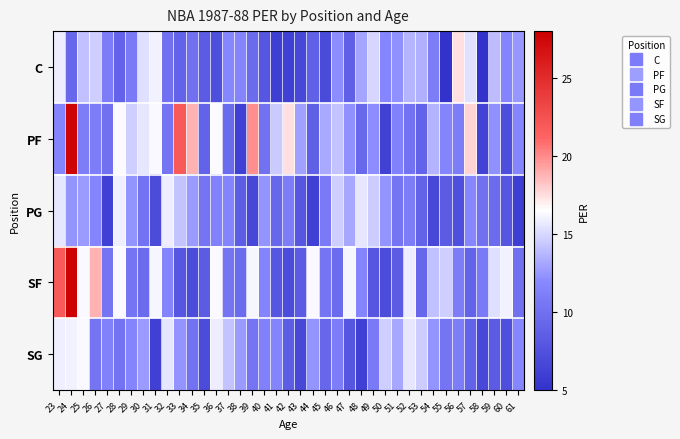

Reading left to right, transcribe all the data shown in this chart.

C: 23=15.8	24=9.3	25=14.1	26=14.7	27=11.1	28=9.0	29=10.8	30=15.3	31=16.0	32=10.0	33=9.0	34=10.0	35=8.3	36=7.4	37=11.8	38=11.6	39=9.6	40=7.9	41=5.9	42=6.1	43=6.7	44=8.8	45=7.0	46=12.1	47=8.7	48=13.0	49=14.9	50=11.7	51=12.2	52=13.7	53=13.5	54=11.1	55=4.9	56=17.4	57=15.4	58=4.6	59=13.9	60=11.6	61=12.5
PF: 23=11.6	24=27.6	25=11.1	26=11.1	27=10.0	28=16.4	29=14.7	30=15.6	31=16.3	32=10.4	33=21.9	34=18.8	35=9.0	36=16.4	37=9.6	38=6.1	39=19.9	40=10.1	41=14.5	42=17.4	43=12.9	44=8.7	45=13.2	46=14.2	47=12.2	48=9.4	49=12.1	50=6.2	51=11.4	52=10.2	53=9.0	54=13.6	55=11.6	56=11.1	57=17.8	58=6.3	59=12.2	60=7.3	61=11.7
PG: 23=15.6	24=12.4	25=12.7	26=11.6	27=6.1	28=15.9	29=12.4	30=10.2	31=7.1	32=15.8	33=14.2	34=12.7	35=10.4	36=11.4	37=11.6	38=8.4	39=6.7	40=12.4	41=9.3	42=11.1	43=7.9	44=6.1	45=10.8	46=14.7	47=13.1	48=15.6	49=14.6	50=12.4	51=10.4	52=11.1	53=9.0	54=6.7	55=8.3	56=7.4	57=11.8	58=10.0	59=9.6	60=7.9	61=5.9
SF: 23=21.9	24=27.8	25=16.3	26=18.8	27=10.4	28=16.3	29=10.4	30=9.6	31=16.2	32=11.6	33=7.9	34=7.1	35=8.3	36=16.3	37=10.4	38=9.6	39=16.2	40=11.6	41=7.9	42=7.1	43=8.3	44=16.3	45=10.4	46=9.6	47=16.2	48=11.6	49=7.9	50=7.1	51=8.3	52=15.8	53=9.3	54=14.1	55=14.7	56=11.1	57=9.0	58=10.8	59=15.3	60=16.0	61=10.0
SG: 23=15.9	24=16.0	25=16.3	26=10.4	27=11.4	28=10.2	29=11.6	30=12.7	31=6.1	32=15.6	33=12.4	34=10.2	35=7.1	36=15.8	37=14.2	38=12.7	39=10.4	40=11.4	41=11.6	42=8.4	43=6.7	44=12.4	45=9.3	46=11.1	47=7.9	48=6.1	49=10.8	50=14.7	51=13.1	52=15.6	53=14.6	54=12.4	55=10.4	56=11.1	57=9.0	58=6.7	59=8.3	60=7.4	61=11.8